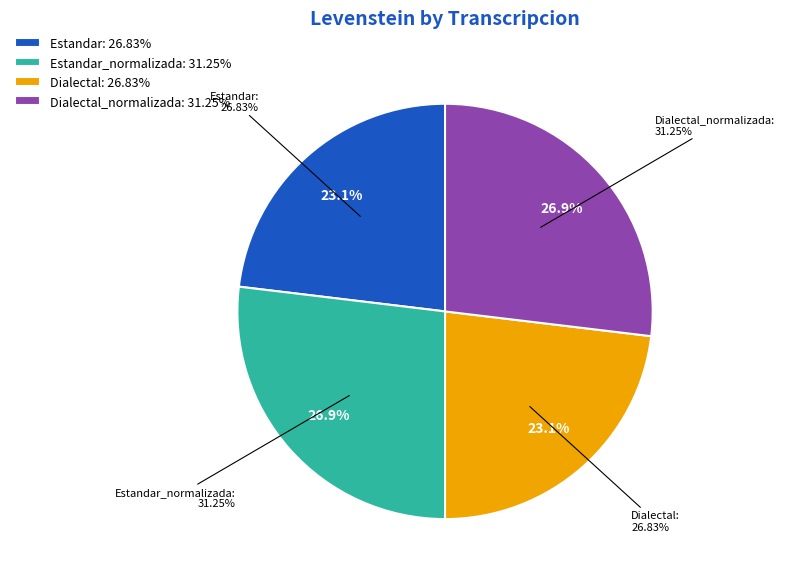

Count the number of slices in the pie.

4